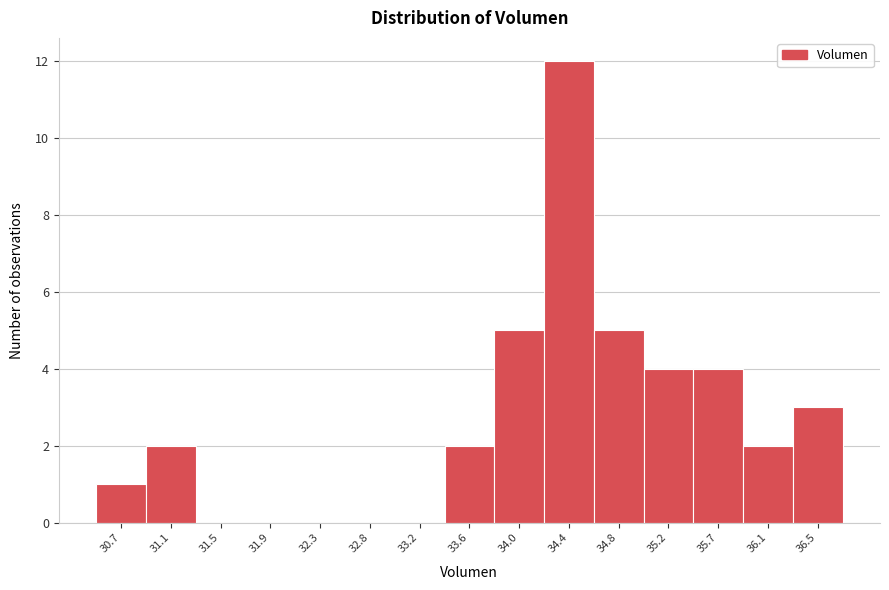

Reading left to right, extract all data points from this chart.

30.7=1	31.1=2	31.5=0	31.9=0	32.3=0	32.8=0	33.2=0	33.6=2	34.0=5	34.4=12	34.8=5	35.2=4	35.7=4	36.1=2	36.5=3